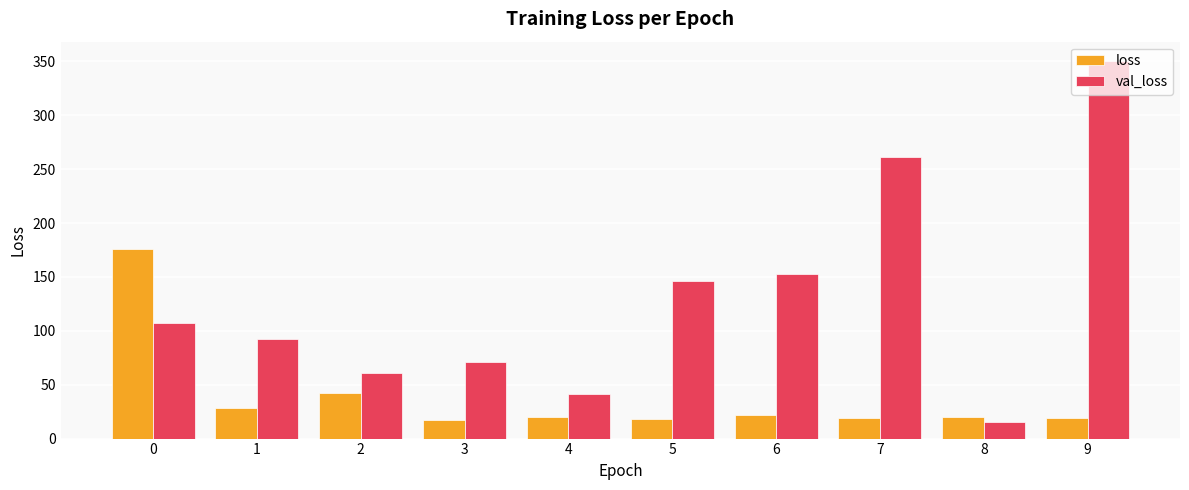

What is the value of the loss bar at the 5th from the left?

19.7